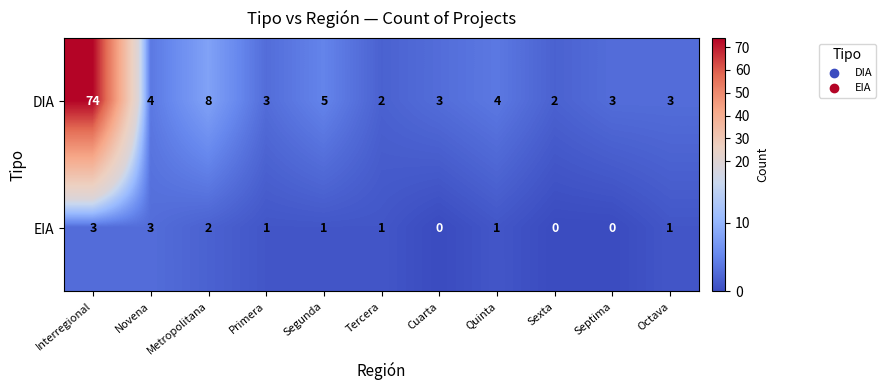

What is the difference between the second highest and minimum values in the DIA series?

6